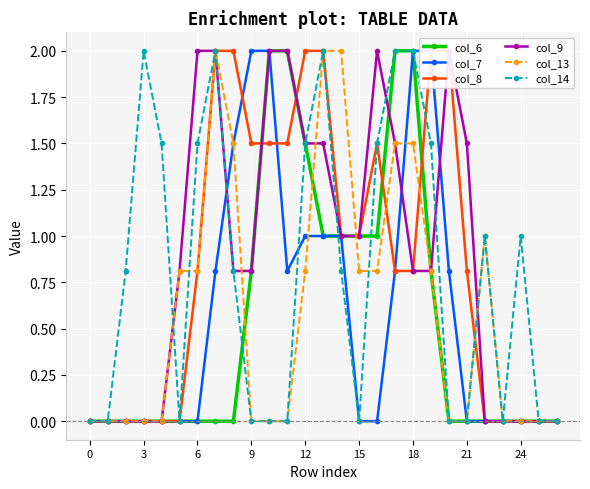

How many distinct data groups are displayed?

6